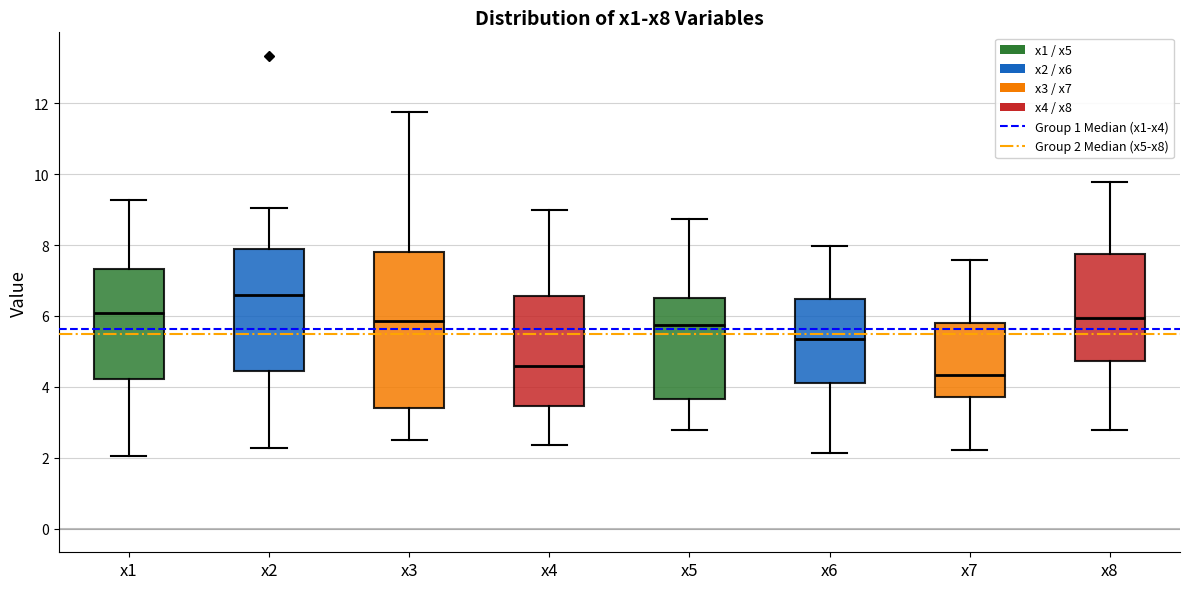

Where is the lower edge of the box for x3 on the y-axis? The values are not printed on the chart, so give them approximately, as read against the axis.

3.4